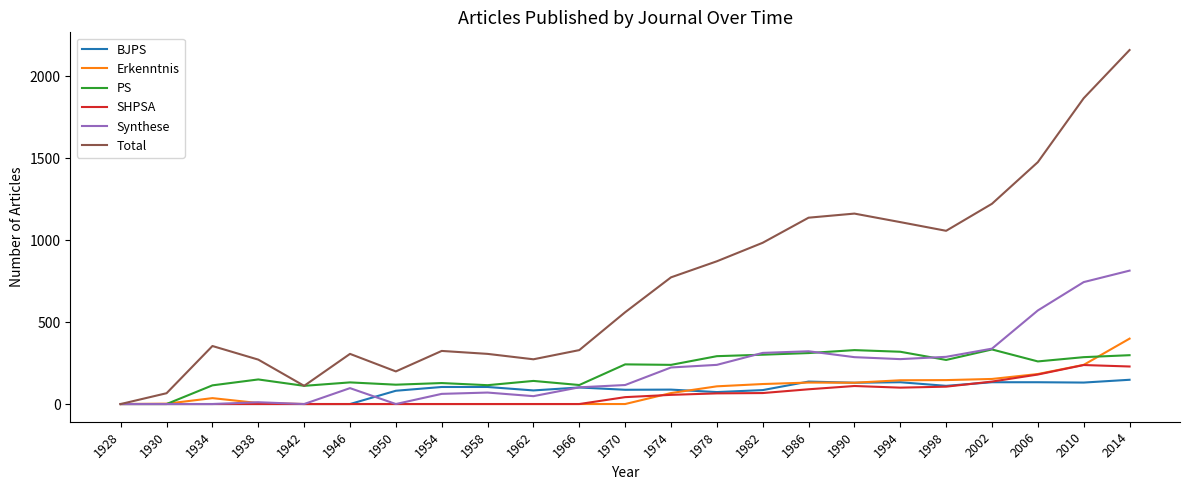

What value does the Erkenntnis series have at 1998?

146